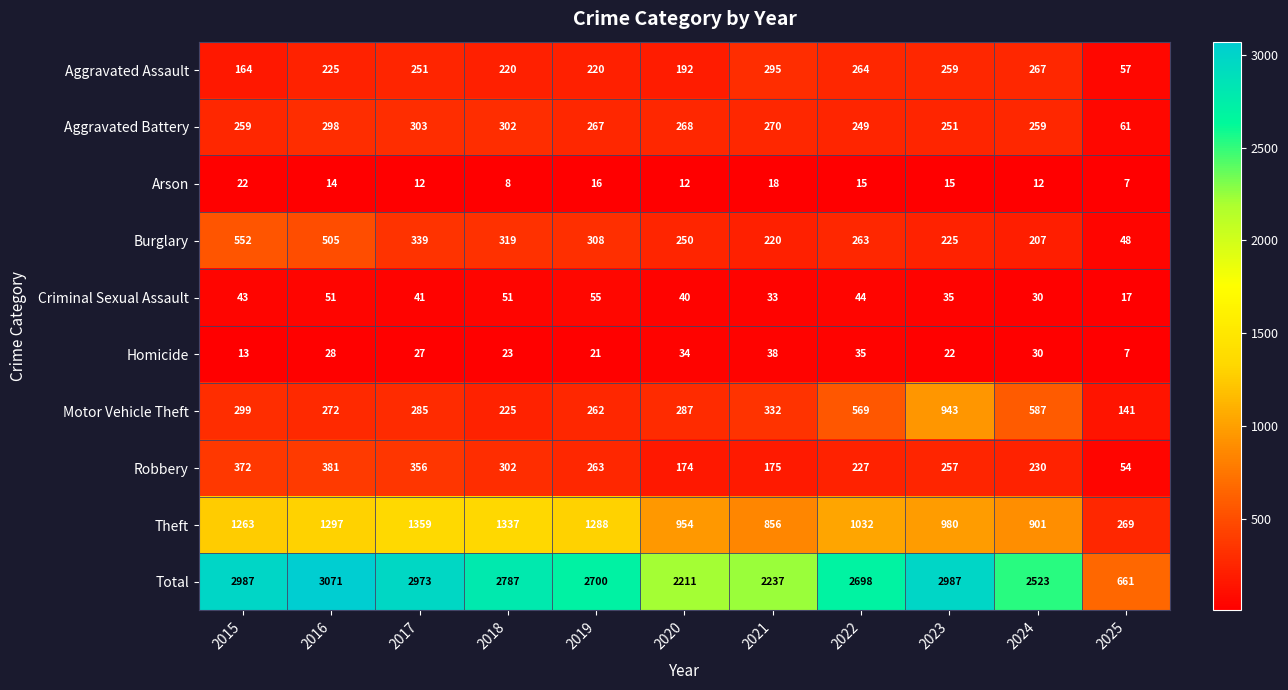

What is the spread (max minus min) of values at 2015?

2974